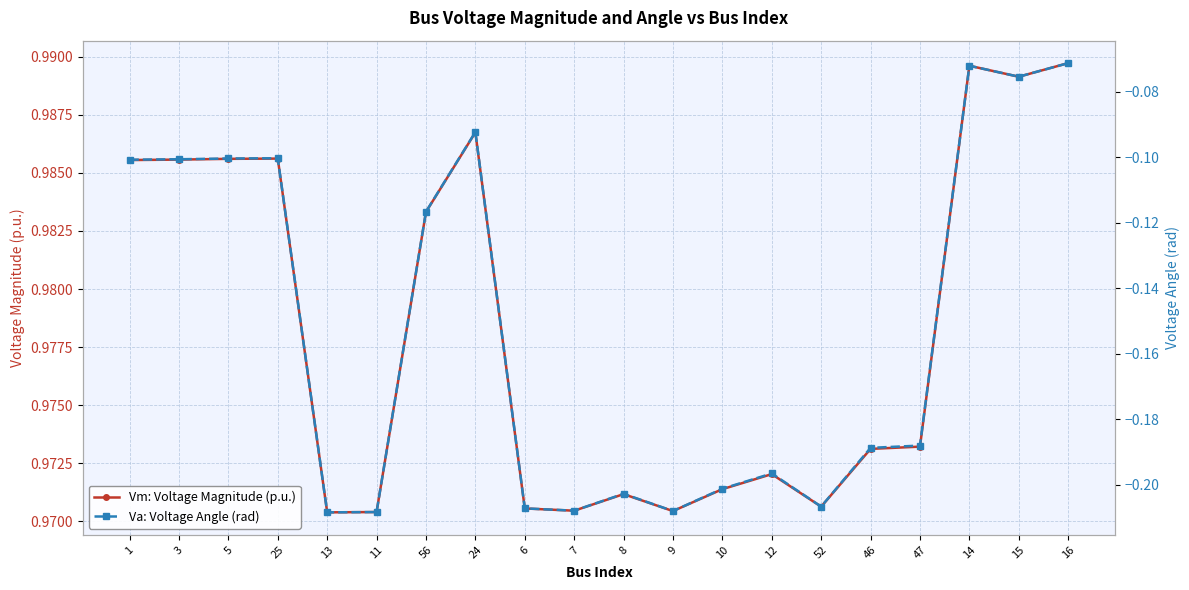

How many categories are shown in the chart?

20